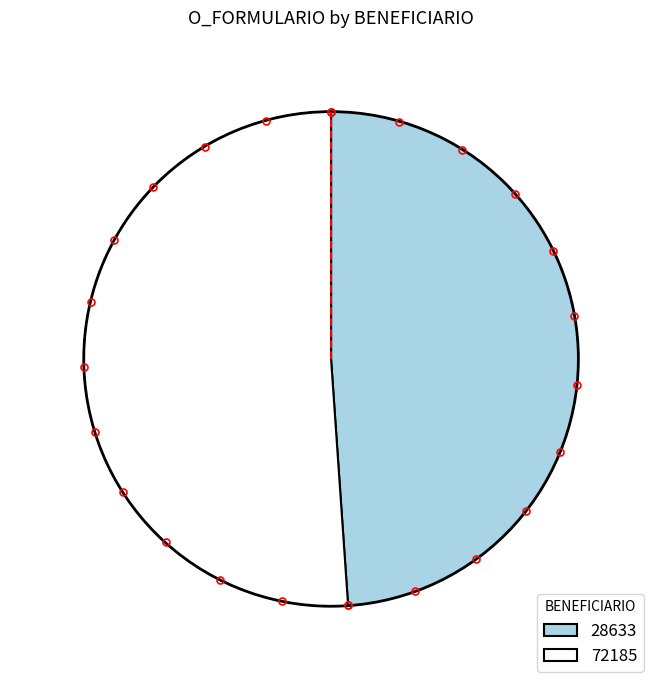

What is the largest slice in the pie chart?

72185